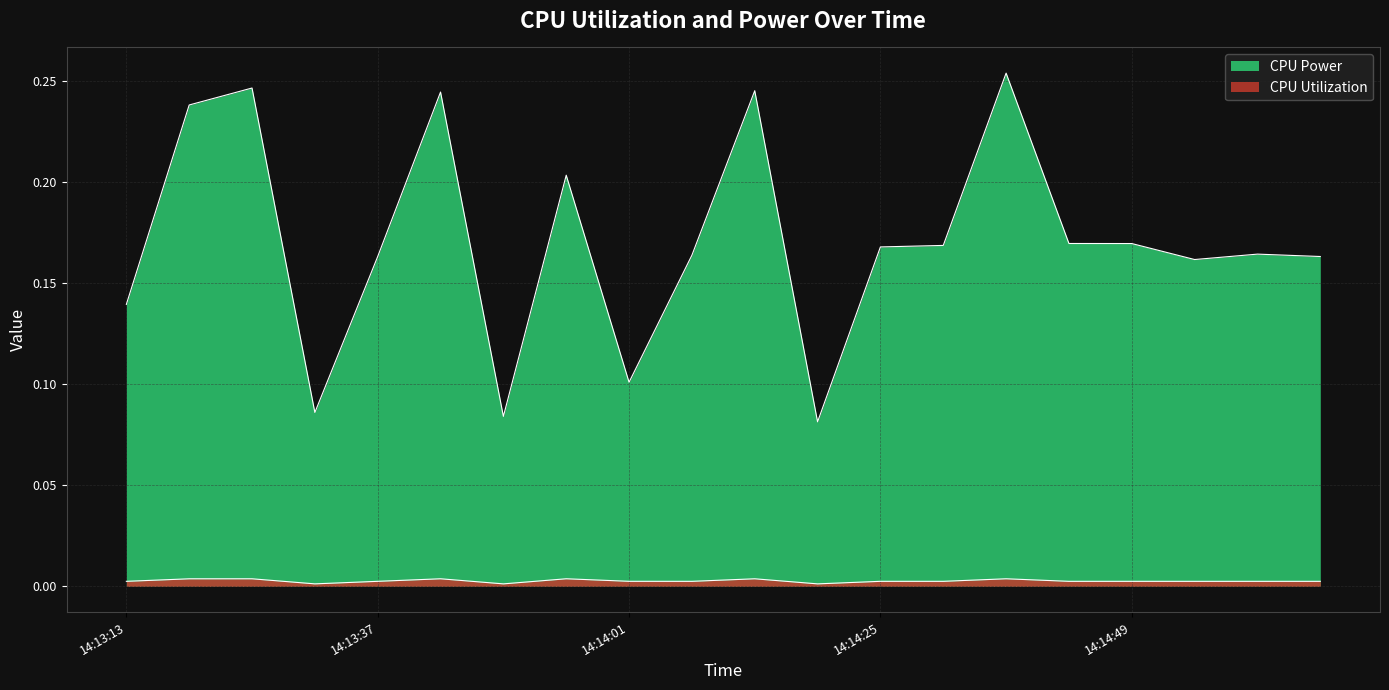

Is the value of CPU Power at 14:14:19 greater than the value of CPU Utilization at 14:14:19?

Yes